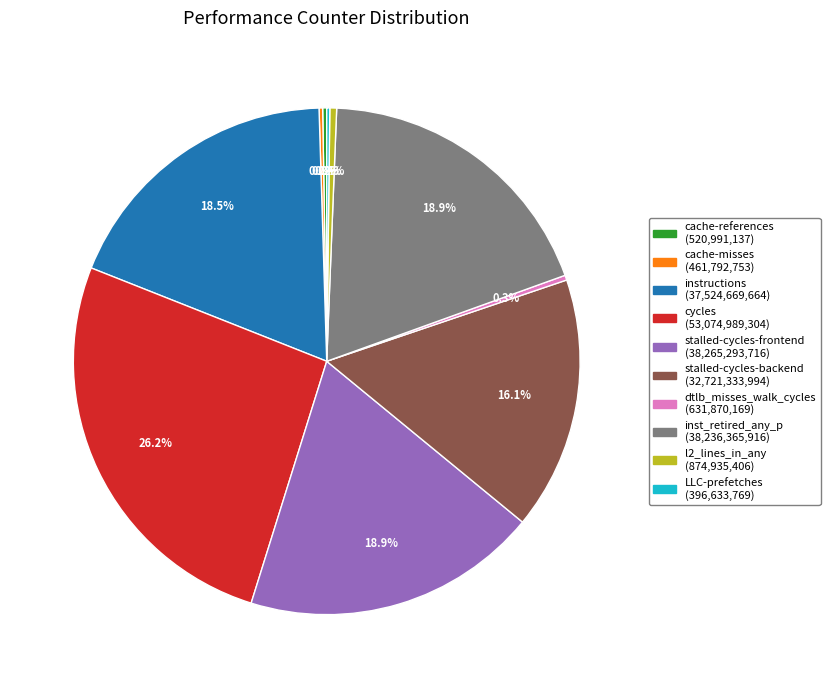

Approximately how many times larger is the value at stalled-cycles-backend compared to instructions?

0.9